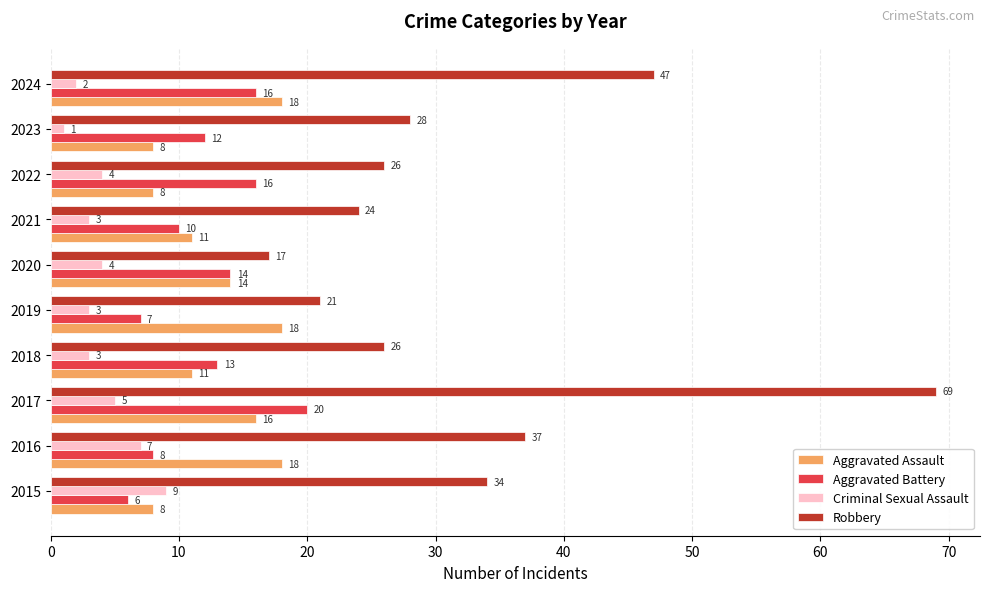

True or false: Criminal Sexual Assault has a value of 4 at 2020.

True